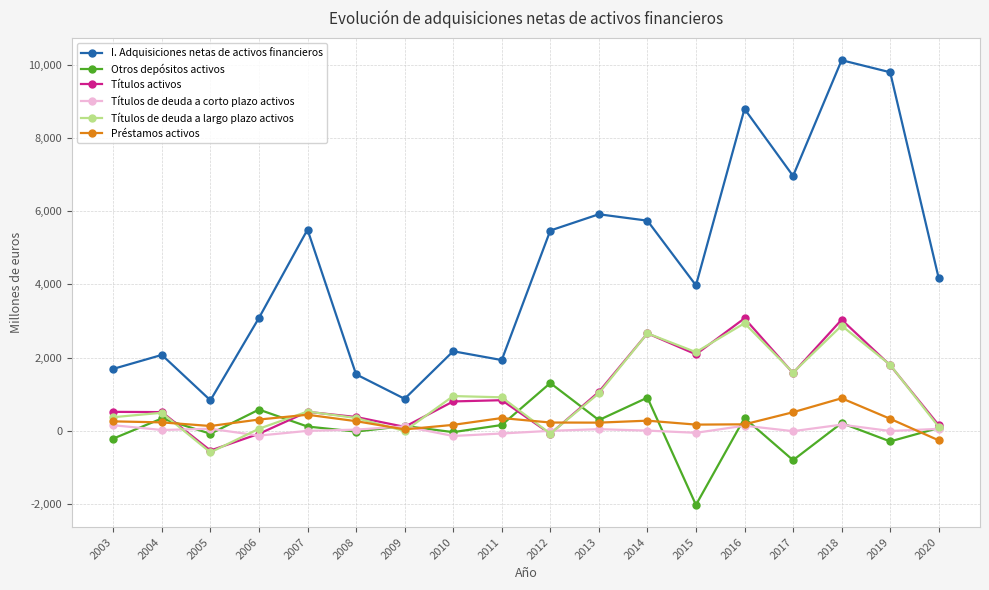

What is the difference between the Préstamos activos values at 2012 and 2006?

82